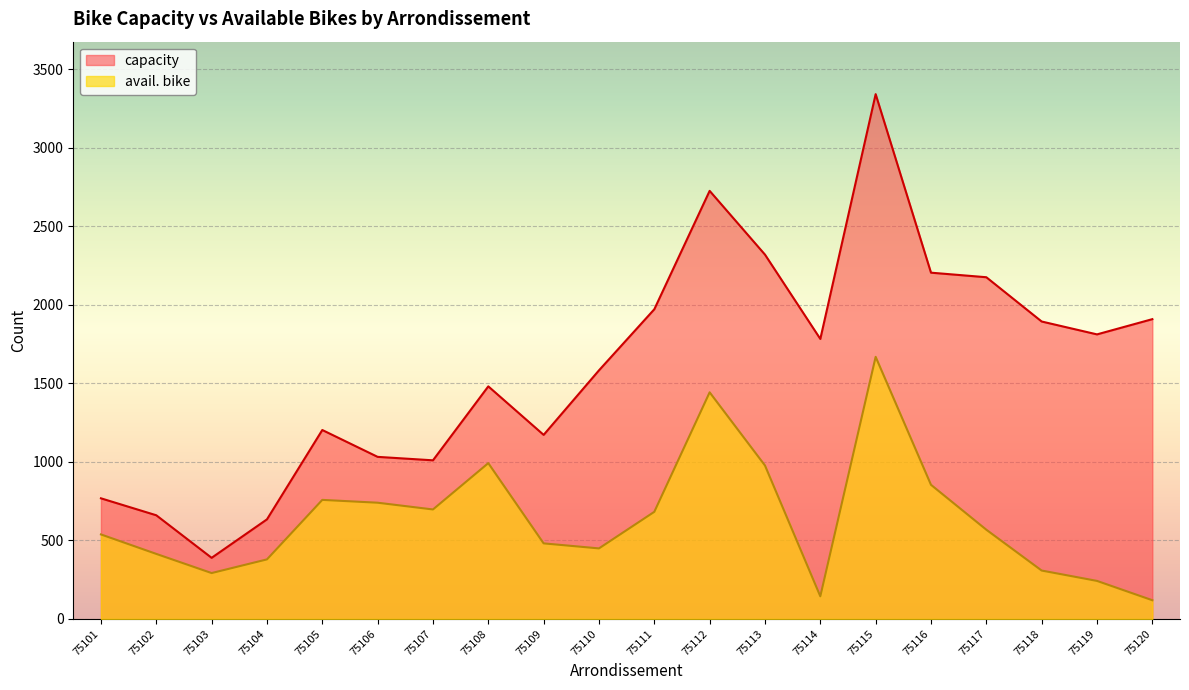

In avail. bike, how many points are higher than both neighbors (excluding endpoints)?

4